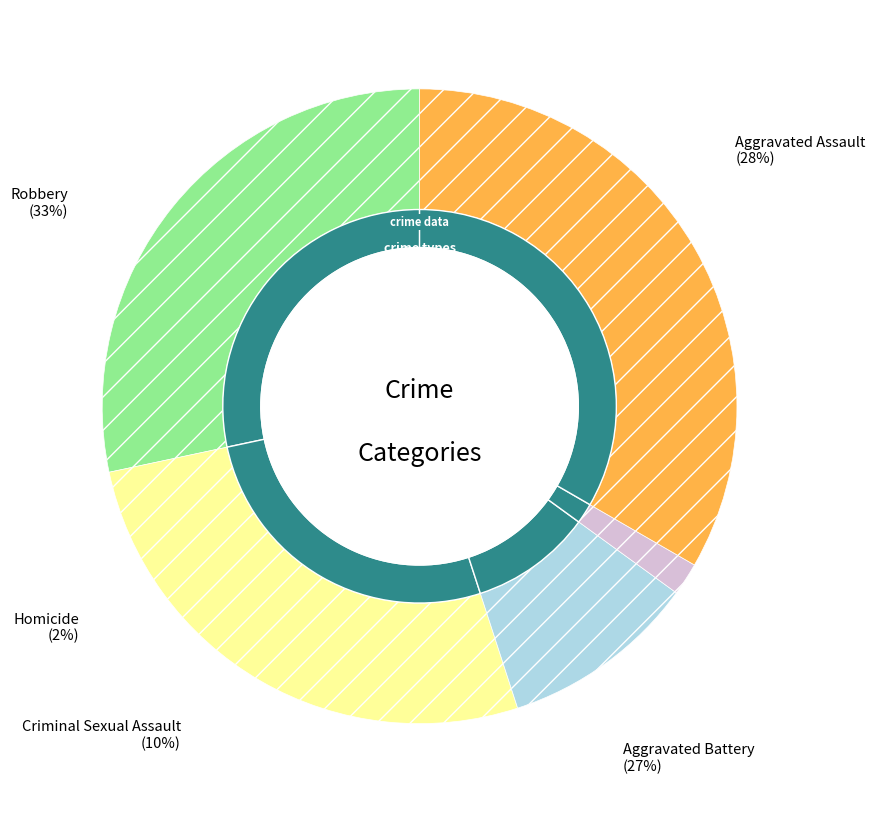

Rank the categories by value from highest to lowest.

Robbery, Aggravated Assault, Aggravated Battery, Criminal Sexual Assault, Homicide